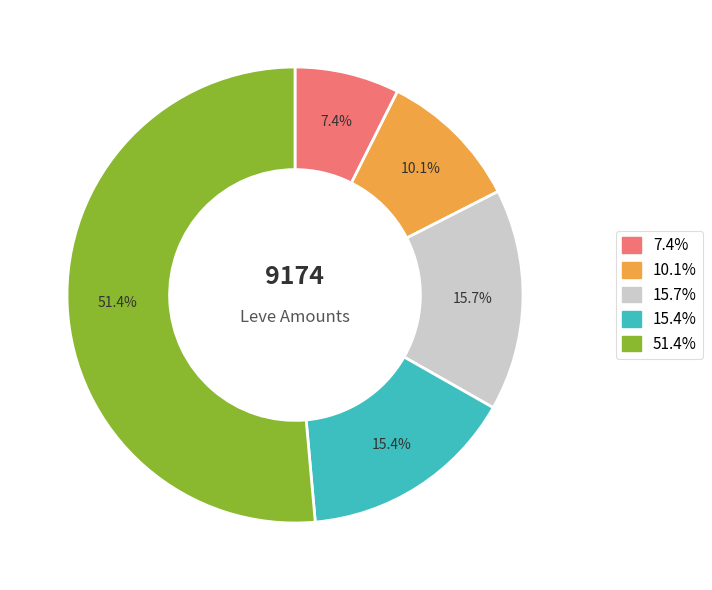

Is there a majority slice in this chart?

Yes